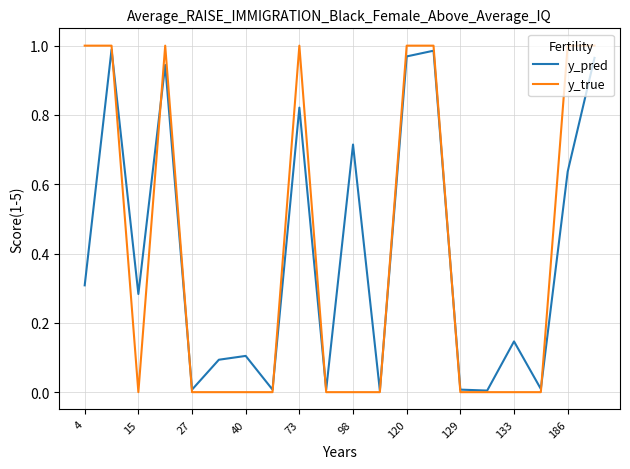

What are all the series names shown in the legend?

y_pred, y_true